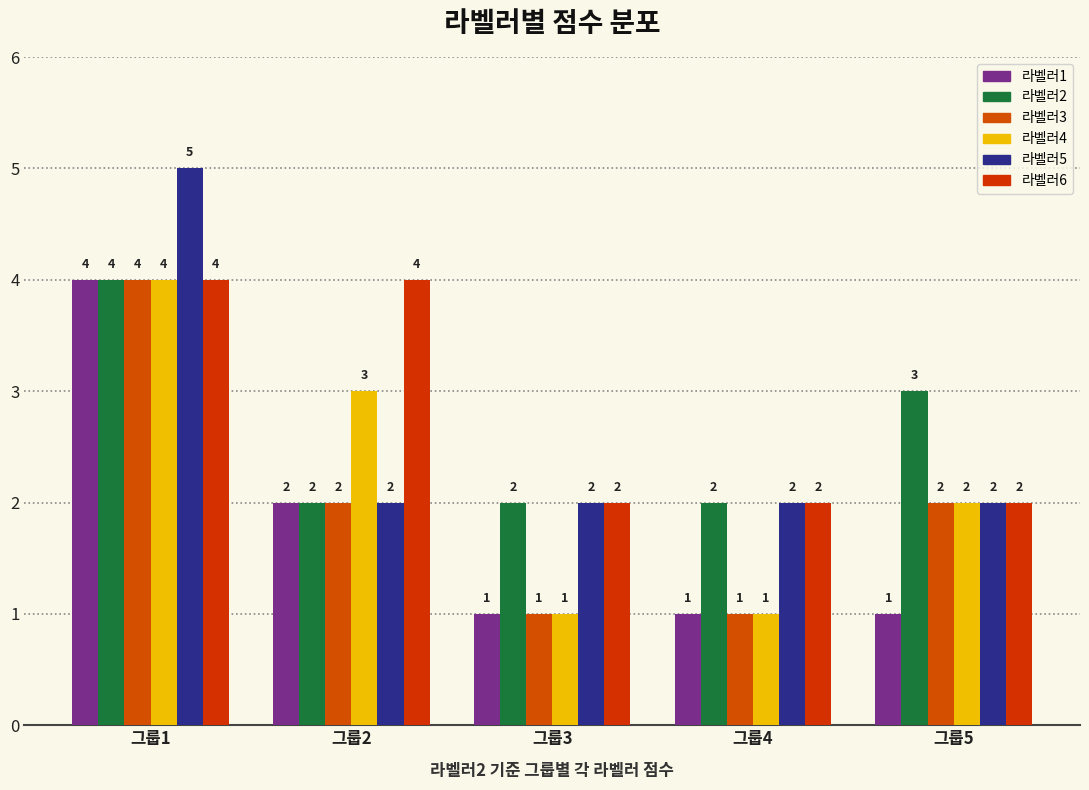

Reading right to left, list all the values displayed in this chart.

라벨러1: 그룹5=1	그룹4=1	그룹3=1	그룹2=2	그룹1=4
라벨러2: 그룹5=3	그룹4=2	그룹3=2	그룹2=2	그룹1=4
라벨러3: 그룹5=2	그룹4=1	그룹3=1	그룹2=2	그룹1=4
라벨러4: 그룹5=2	그룹4=1	그룹3=1	그룹2=3	그룹1=4
라벨러5: 그룹5=2	그룹4=2	그룹3=2	그룹2=2	그룹1=5
라벨러6: 그룹5=2	그룹4=2	그룹3=2	그룹2=4	그룹1=4